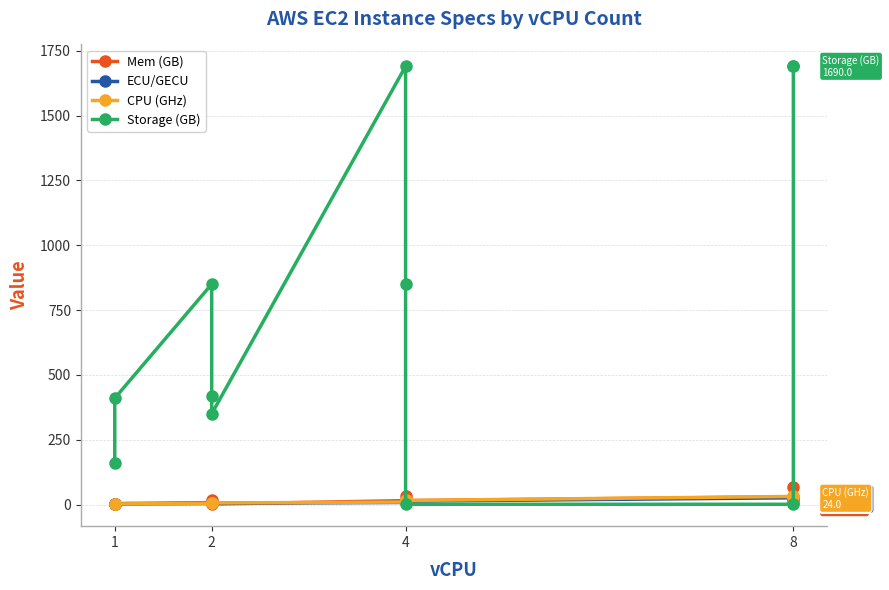

At which category does ECU/GECU reach its first local peak?

8